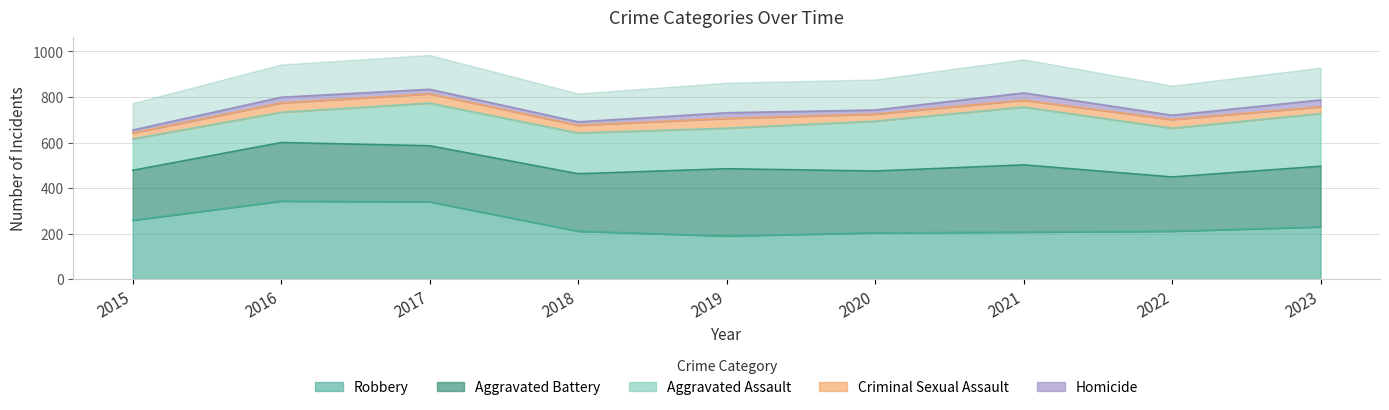

The Aggravated Battery series shows 219 at 2015. True or false?

True